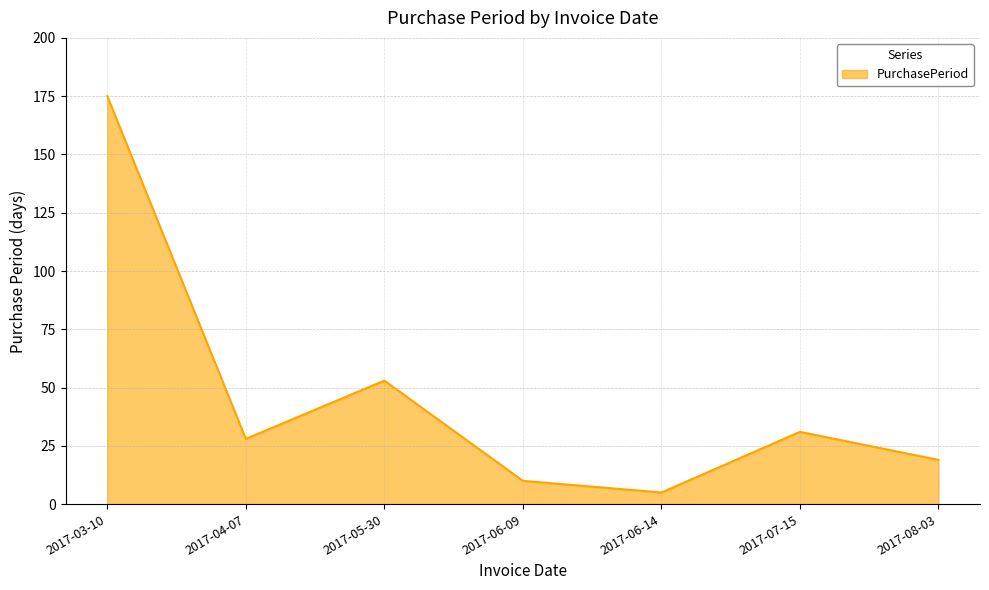

True or false: the data has more than 2 interior local peaks.

False